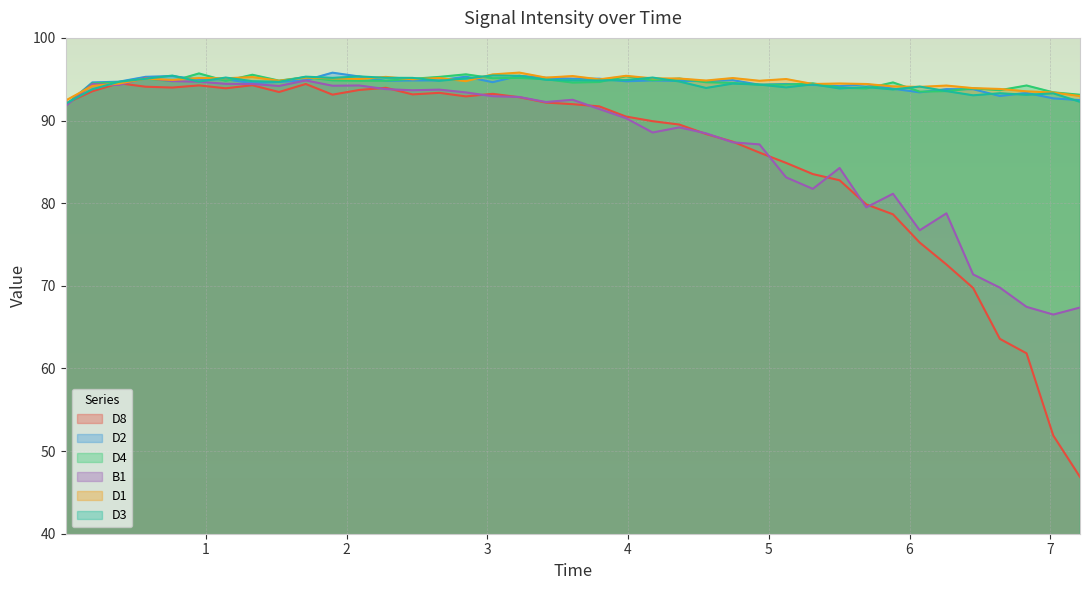

What is the label of the 5th point from the left?

0.7622